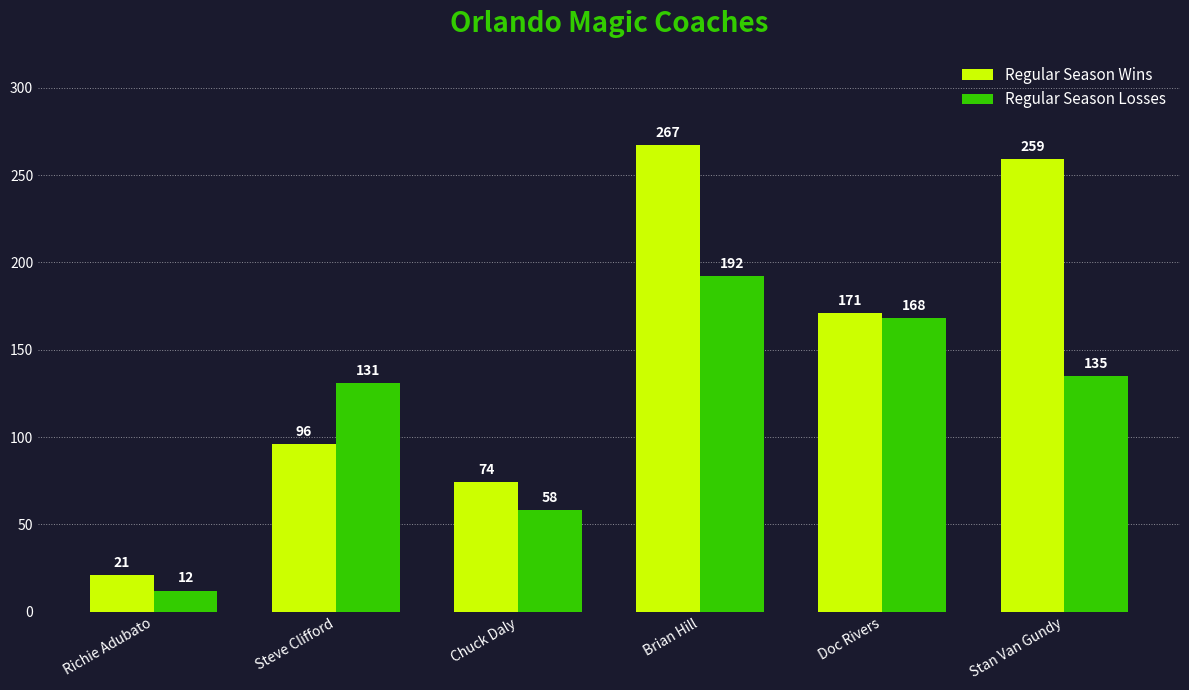

Which series changed the most between Brian Hill and Doc Rivers?

Regular Season Wins